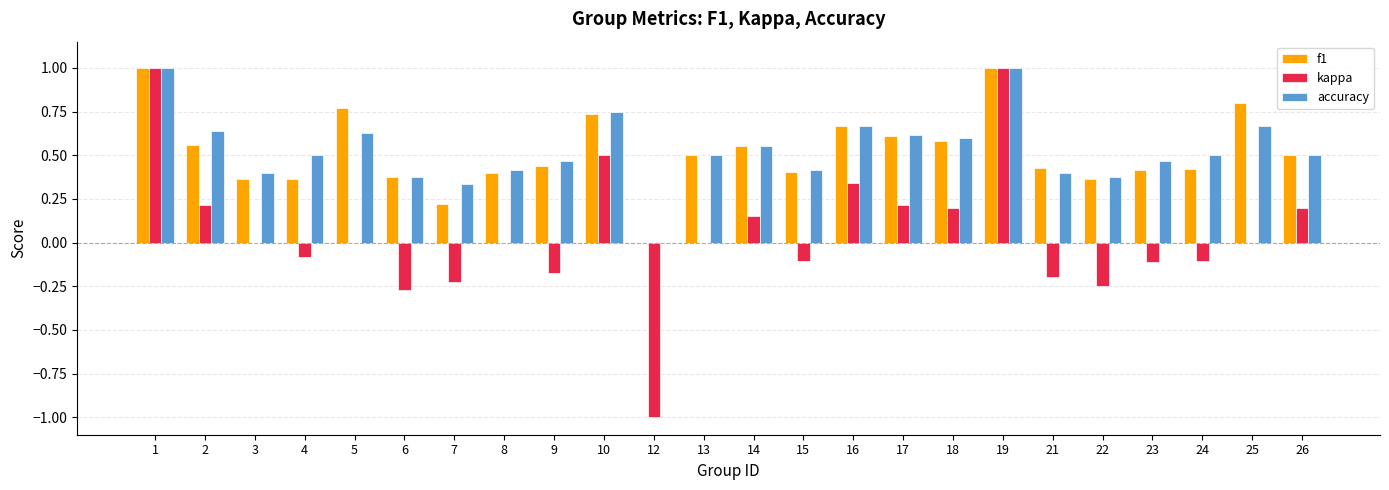

How many values in the accuracy series exceed 0?

23